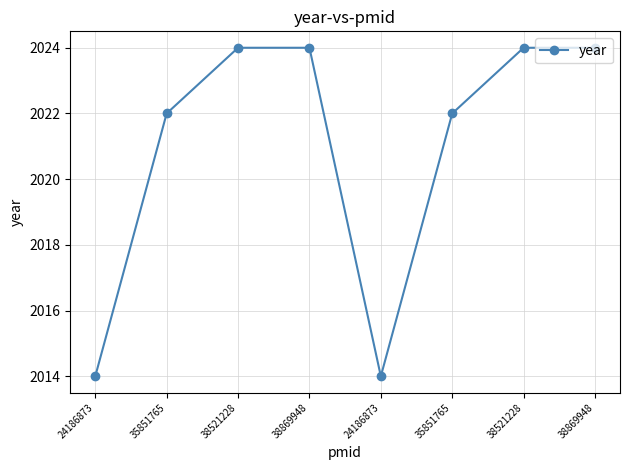

Does the chart have visible grid lines?

Yes